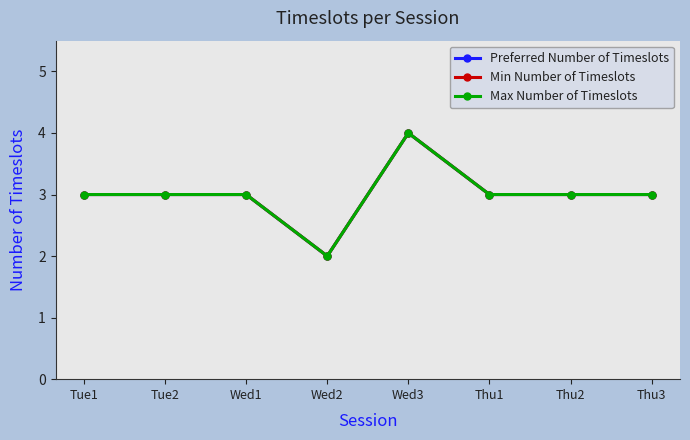

Reading right to left, what are all the values shown in this chart?

Preferred Number of Timeslots: Thu3=3	Thu2=3	Thu1=3	Wed3=4	Wed2=2	Wed1=3	Tue2=3	Tue1=3
Min Number of Timeslots: Thu3=3	Thu2=3	Thu1=3	Wed3=4	Wed2=2	Wed1=3	Tue2=3	Tue1=3
Max Number of Timeslots: Thu3=3	Thu2=3	Thu1=3	Wed3=4	Wed2=2	Wed1=3	Tue2=3	Tue1=3